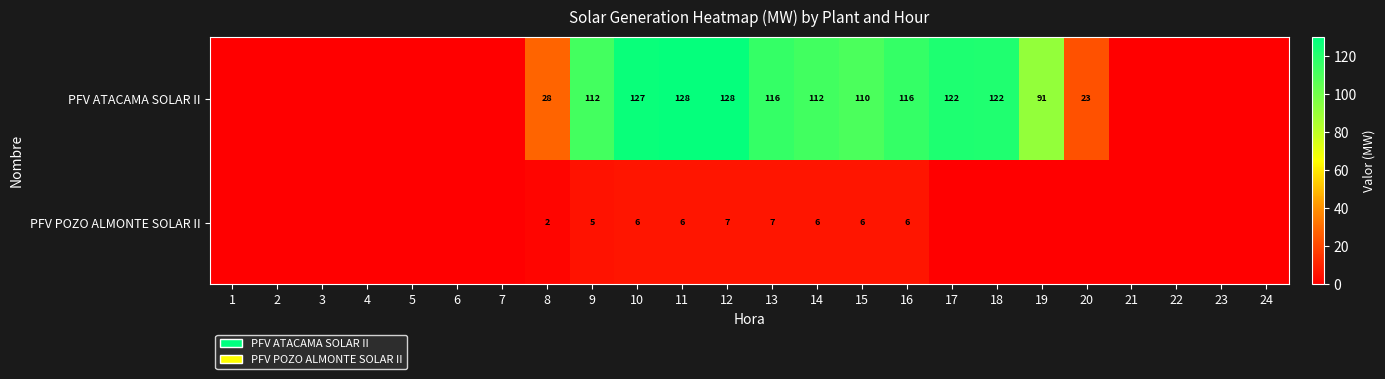

What is the difference between the highest and lowest values at 15?

104